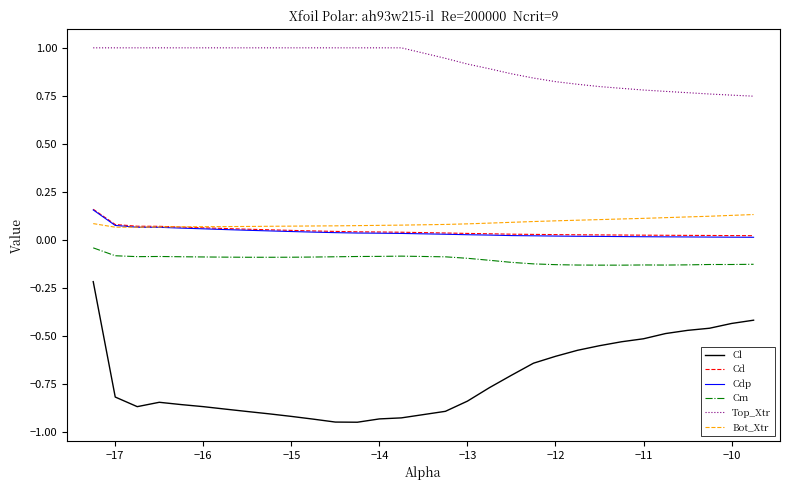

What is the maximum value shown in the chart?

1.0